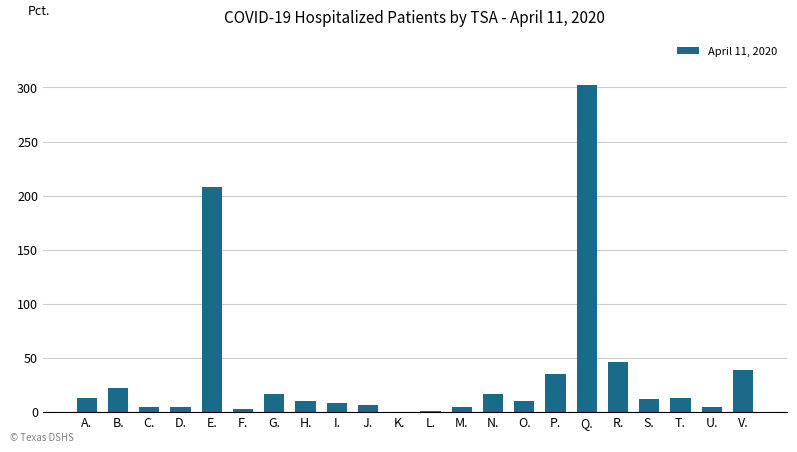

What is the sum of the values at H. and I.?

18